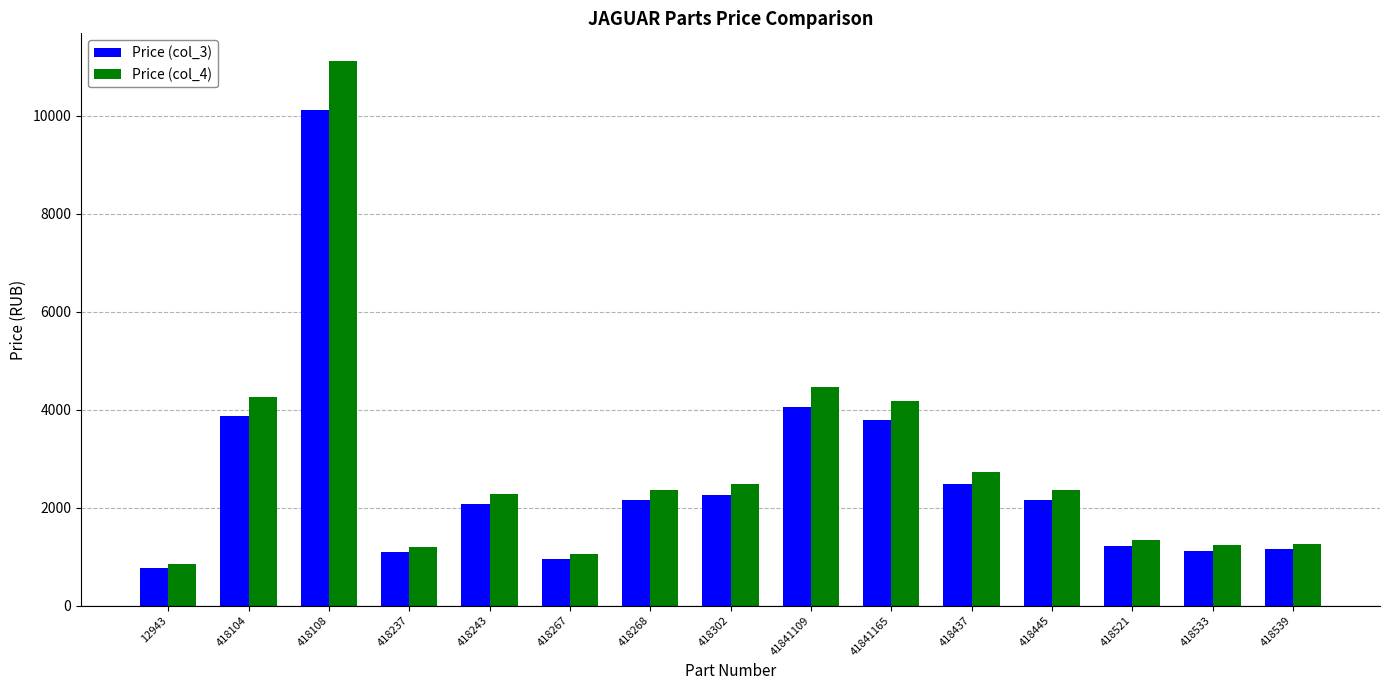

What position from the right is 41841109?

7